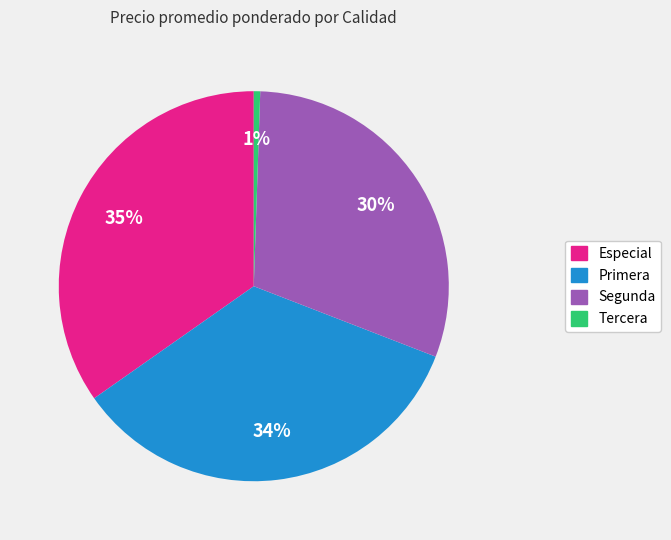

To the nearest percent, what portion does Tercera represent?

1%